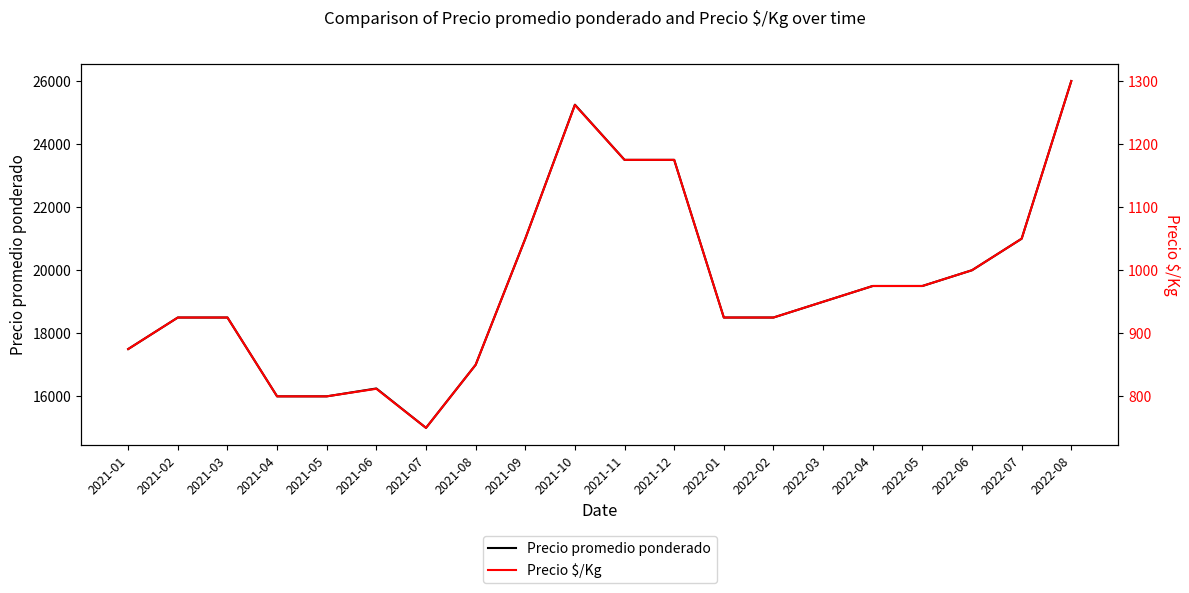

Which has a higher value, 2021-05 or 2022-08?

2022-08